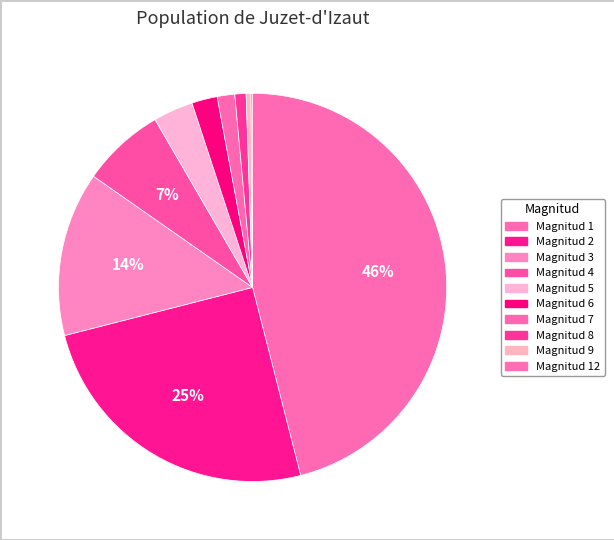

Is it true that Magnitud 6 is 2% of the pie?

True